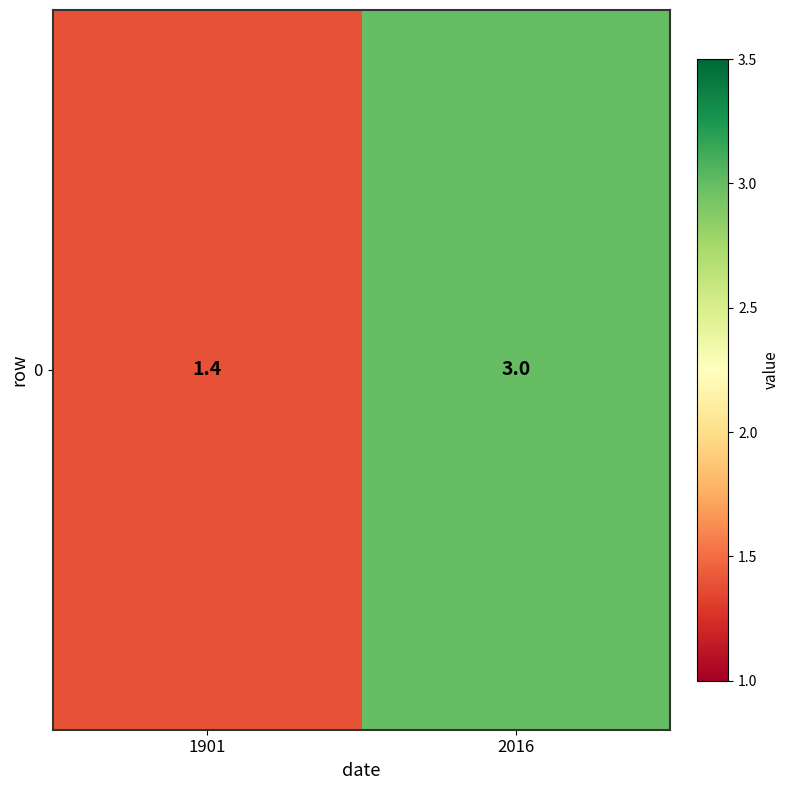

Approximately how many times larger is the value at 1901 compared to 2016?

0.5